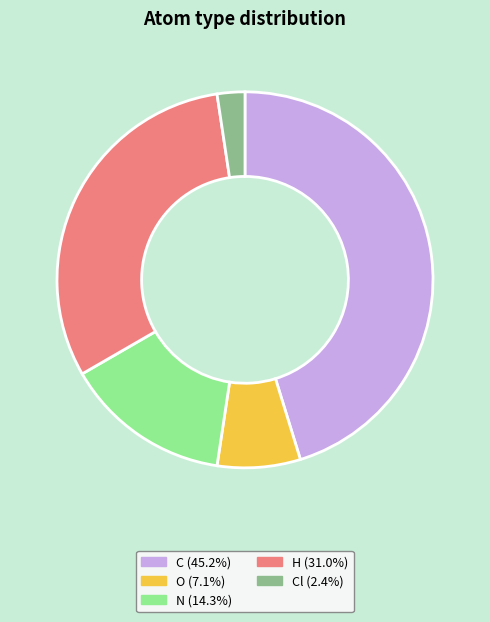

Is there a majority slice in this chart?

No